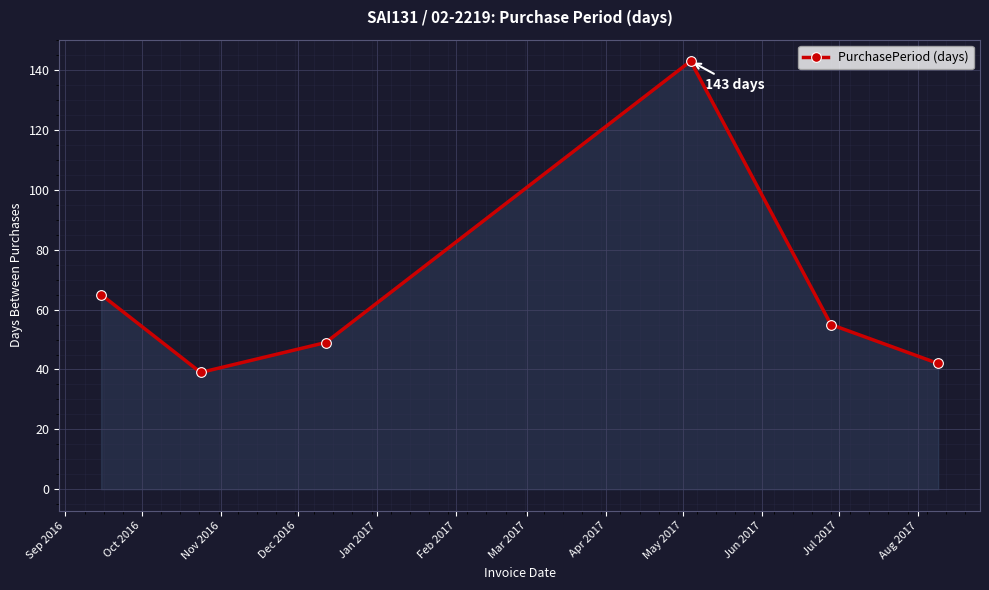

What is the value of the 6th point from the left?

42